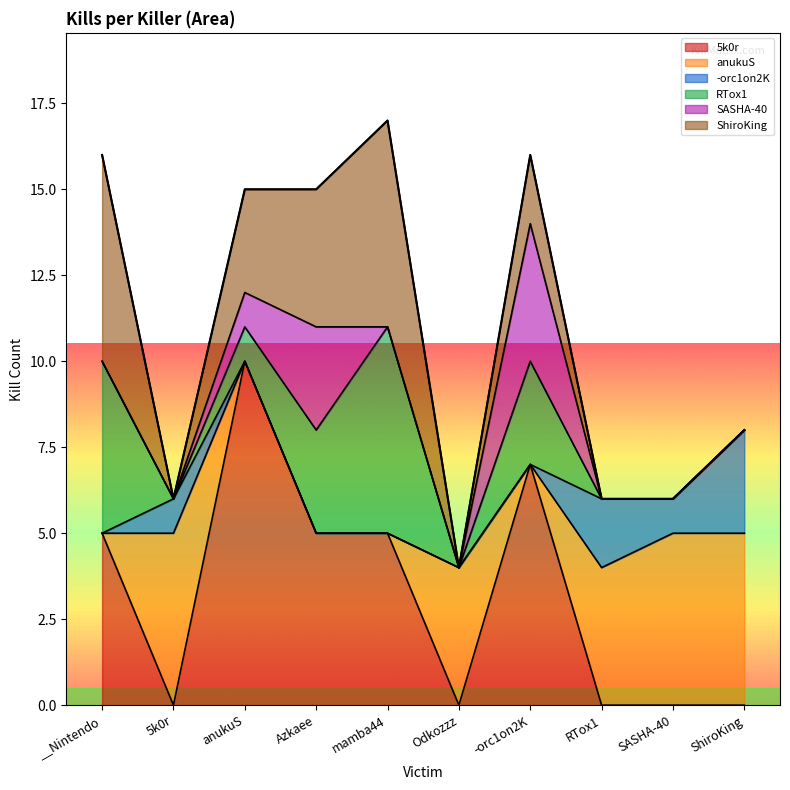

Which label corresponds to the largest value in the chart?

anukuS